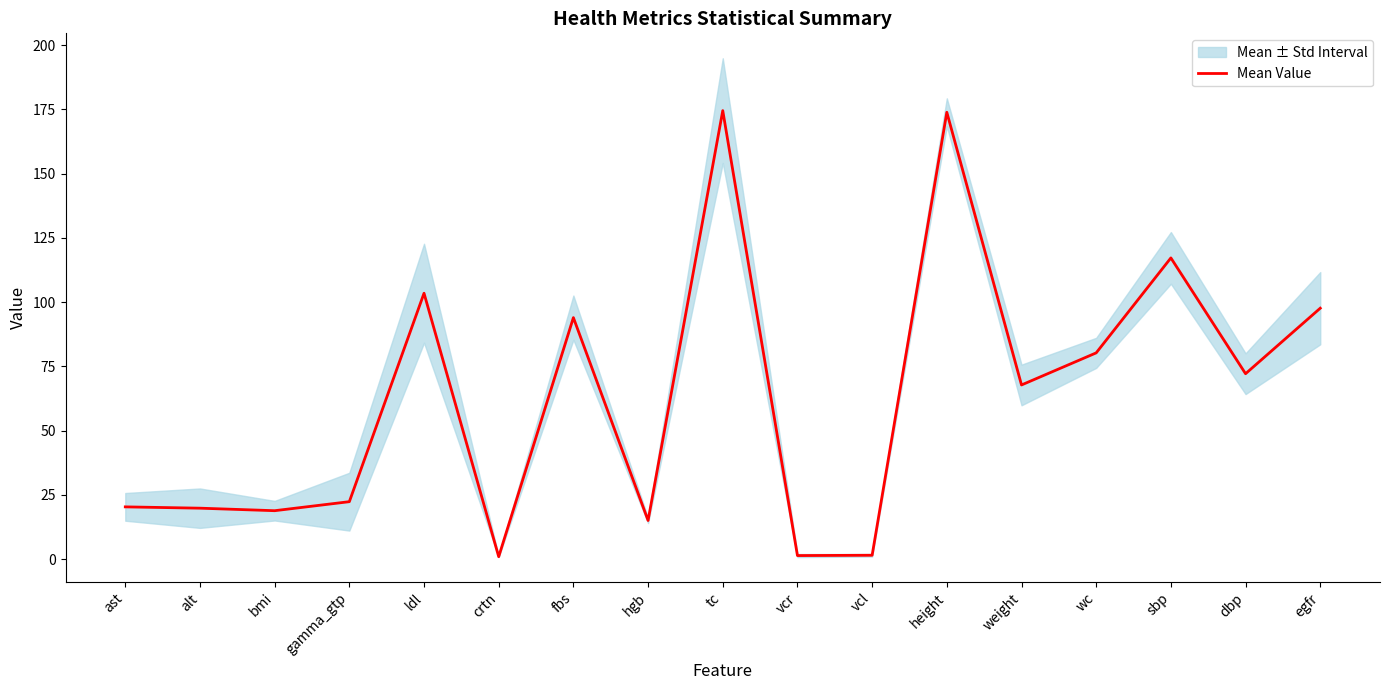

What is the difference between the maximum and minimum values?

173.6